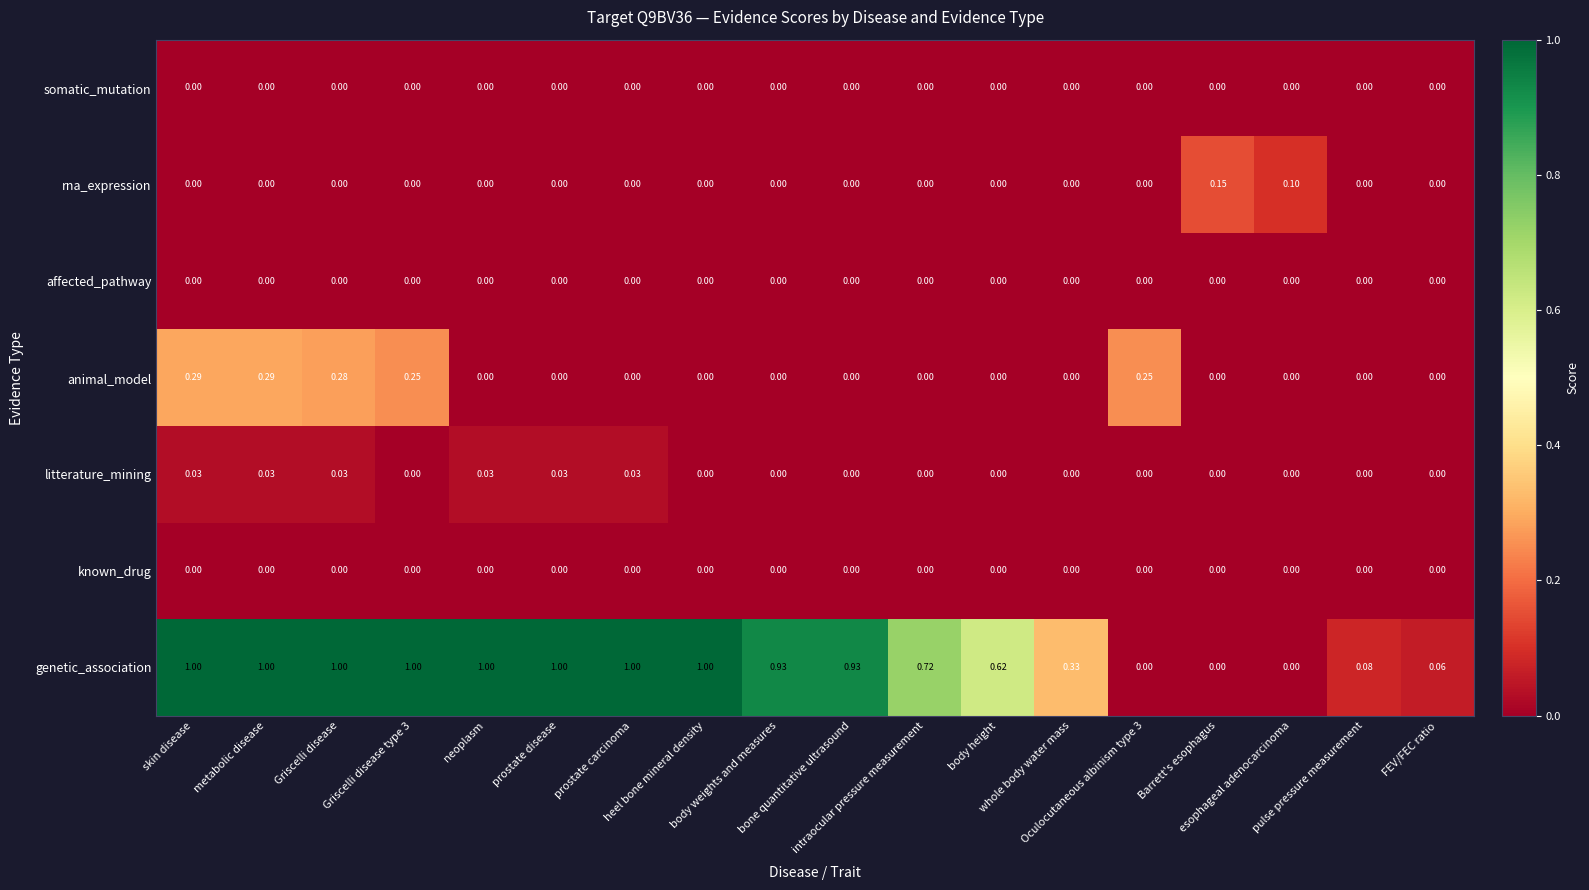

Which series has the largest total across all categories?

genetic_association